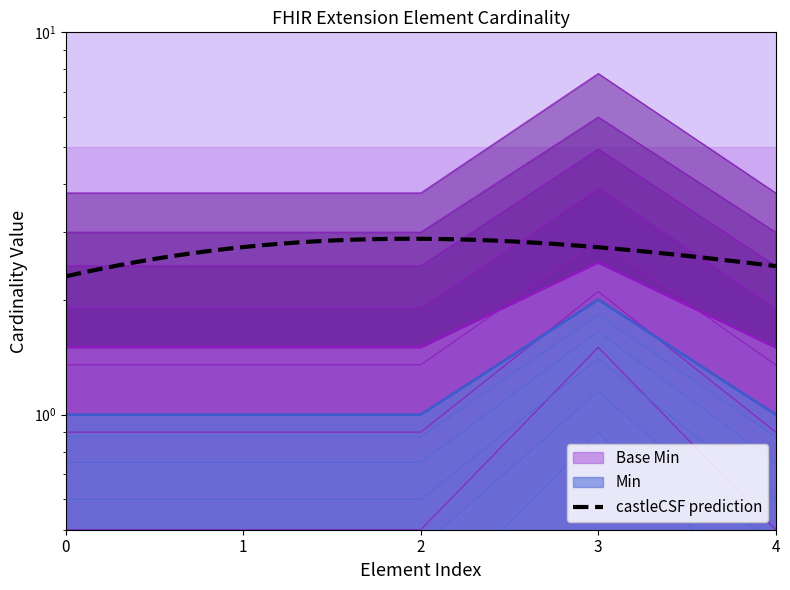

How many lines are shown in the chart?

2